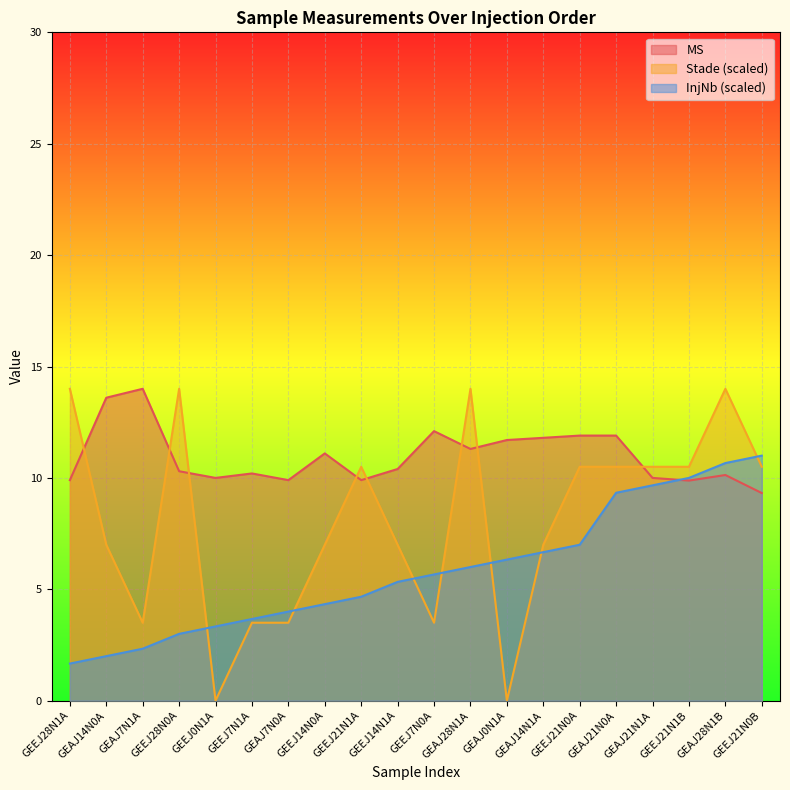

True or false: Stade has more than 2 points higher than both neighbors.

True